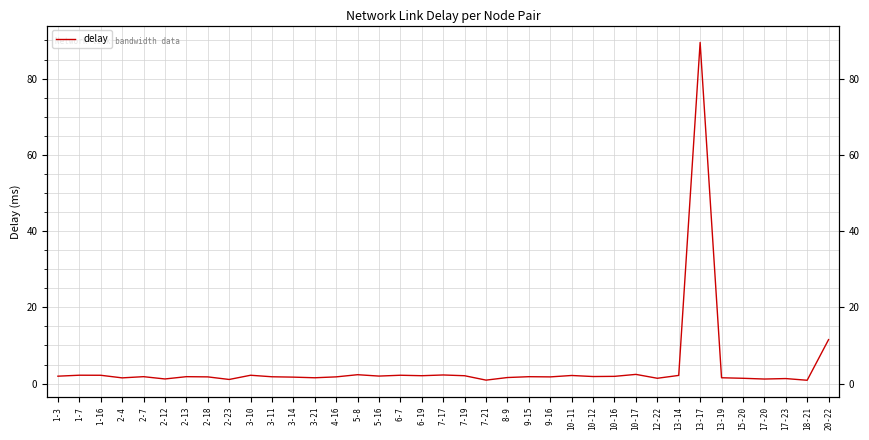

What is the ratio of the value at 5-16 to the value at 10-17?

0.8